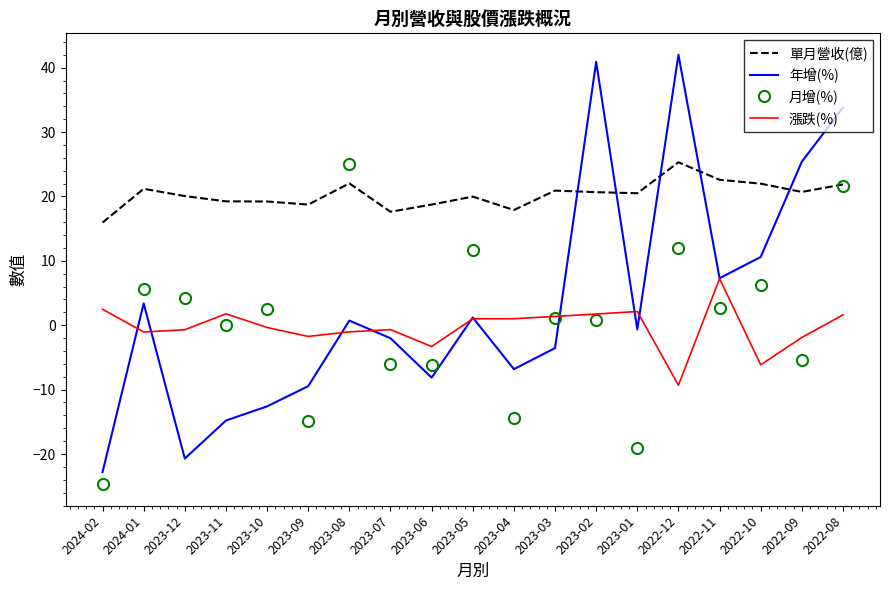

Between 2023-09 and 2022-10, which series saw the biggest shift?

月增(%)